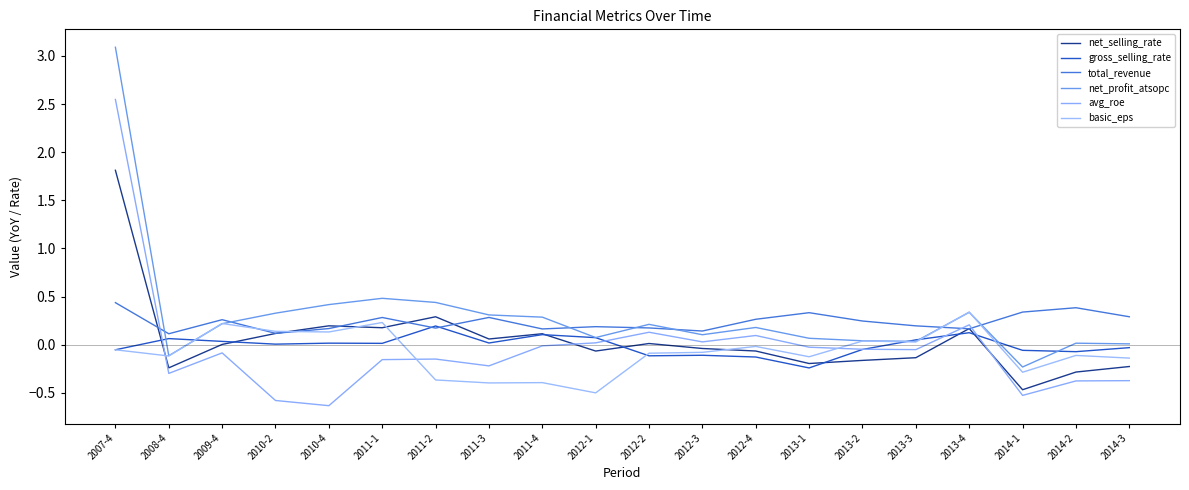

Which category has the lowest value across all series?

2010-4